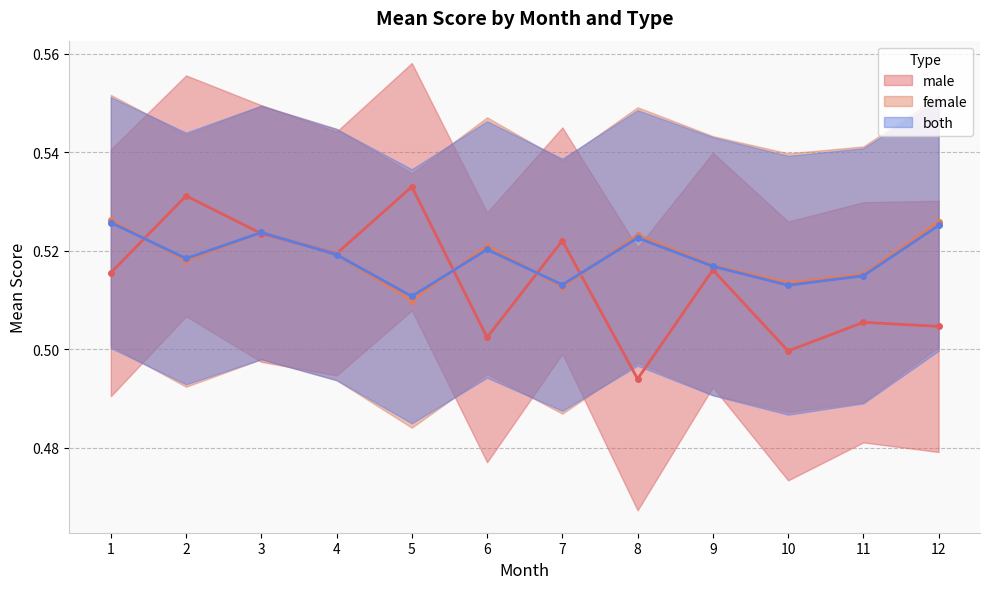

What is the maximum value shown in the chart?

0.5